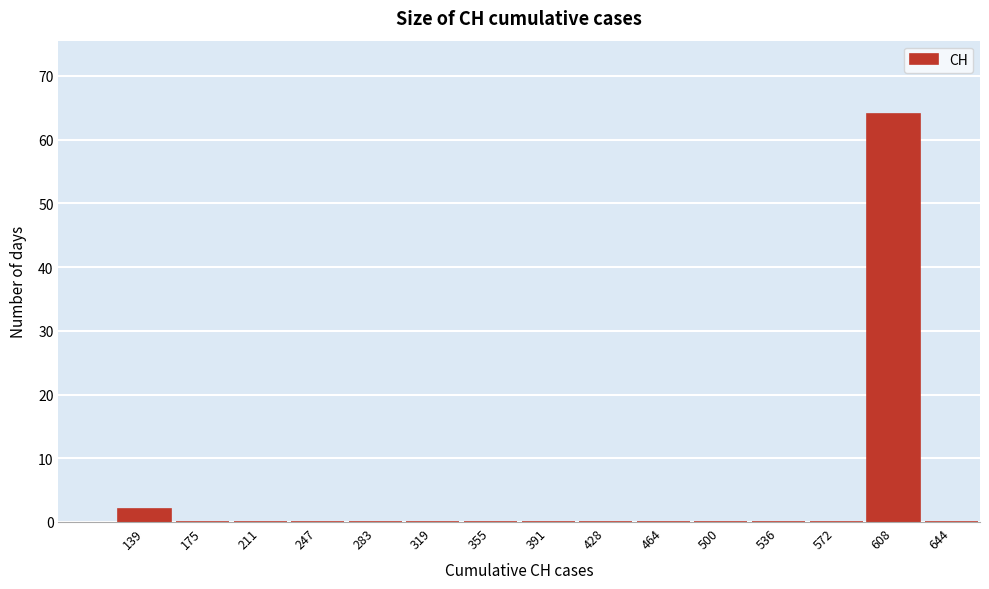

Reading left to right, list all the values displayed in this chart.

139=2	175=0	211=0	247=0	283=0	319=0	355=0	391=0	428=0	464=0	500=0	536=0	572=0	608=64	644=0